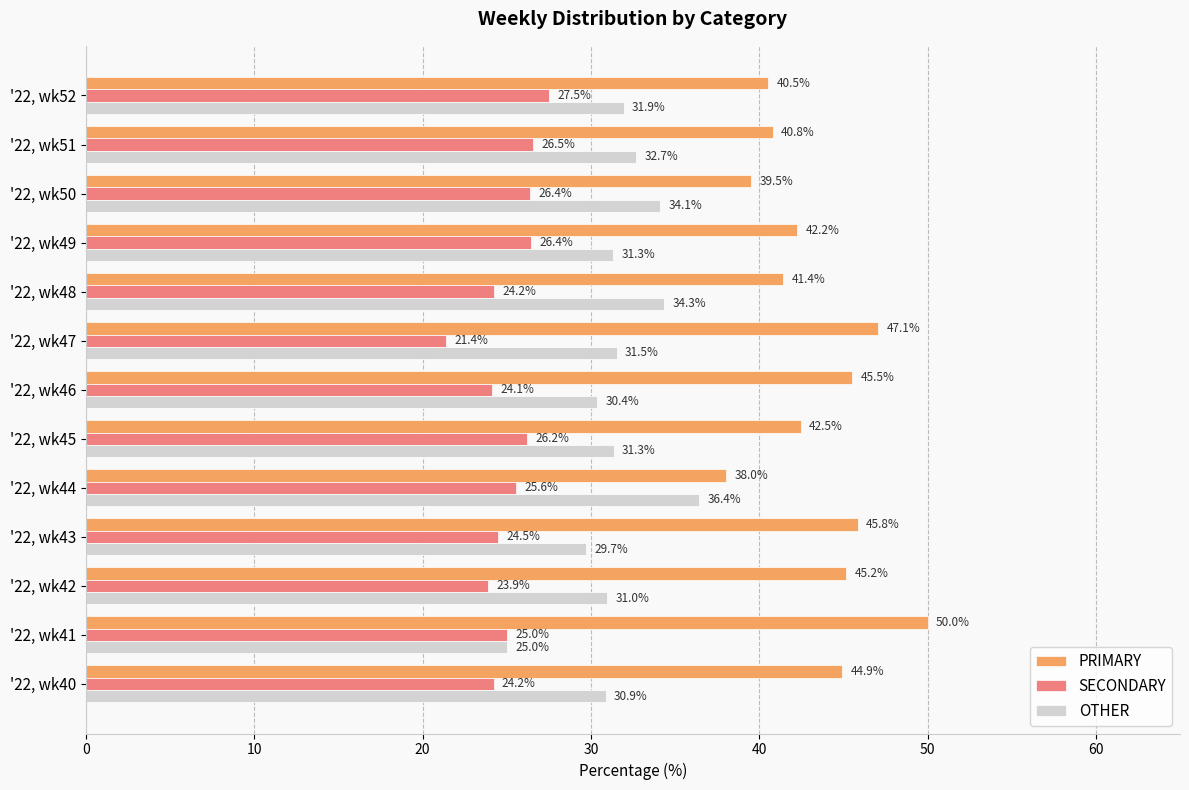

Read the SECONDARY value at '22, wk46.

24.1